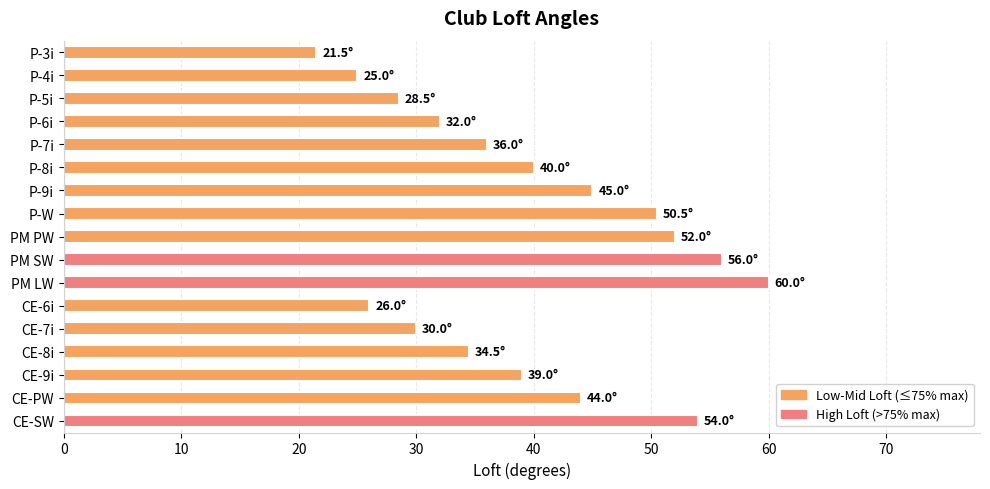

At which category does the chart reach its peak across all series?

PM LW